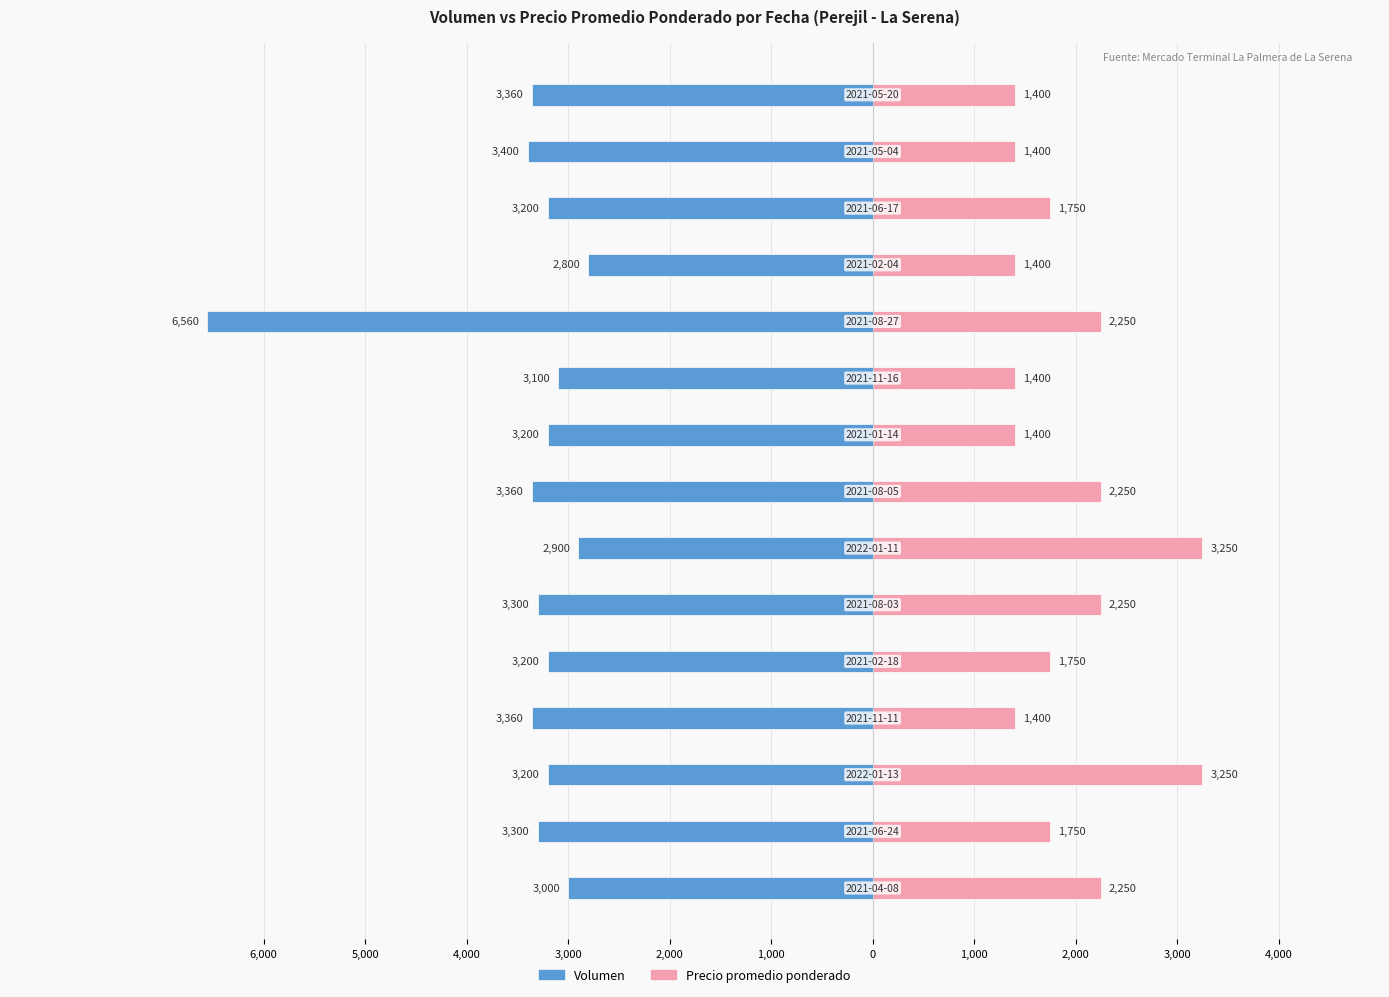

The Volumen series shows -11686 at 4,000. True or false?

False